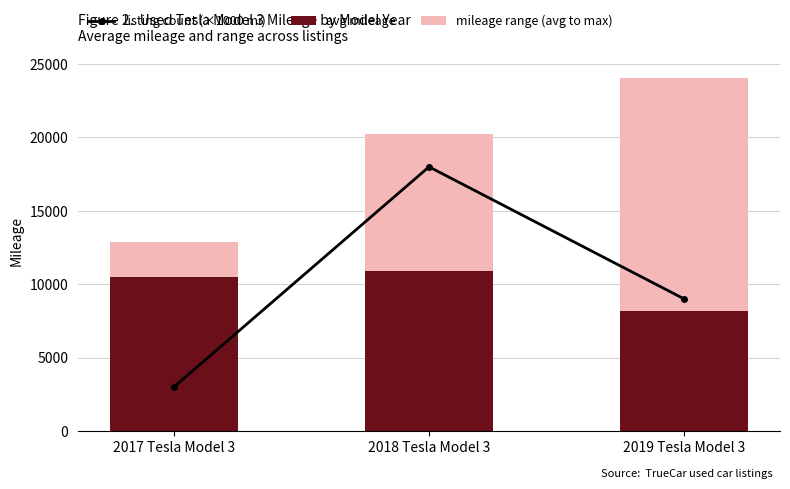

Reading right to left, what are all the values shown in this chart?

listing count (×1000 mi): 9000.0	18000.0	3000.0
avg mileage: 8179.7	10900.7	10472.3
mileage range (avg to max): 15879.3	9337.3	2402.7